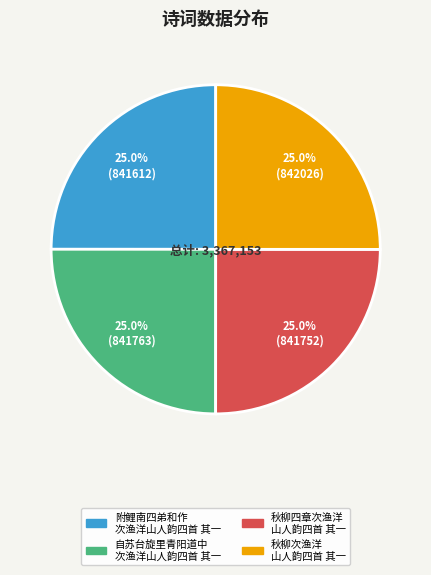

Does any single category account for the majority?

No